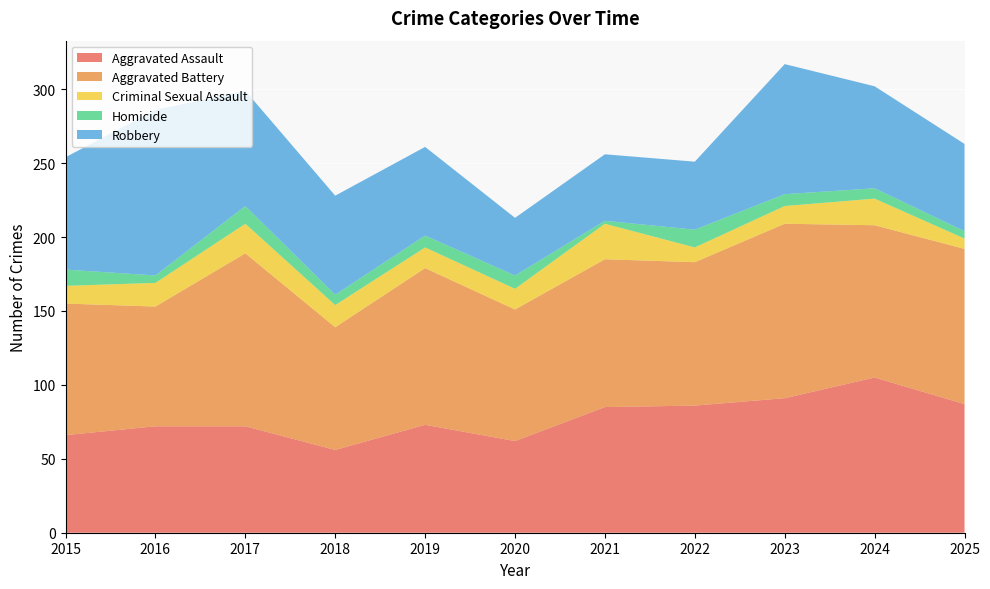

Reading left to right, what are all the values shown in this chart?

Aggravated Assault: 66	72	72	56	73	62	85	86	91	105	87
Aggravated Battery: 89	81	117	83	106	89	100	97	118	103	105
Criminal Sexual Assault: 12	16	20	15	14	14	24	10	12	18	7
Homicide: 11	5	12	7	8	9	2	12	8	7	5
Robbery: 76	112	78	67	60	39	45	46	88	69	59